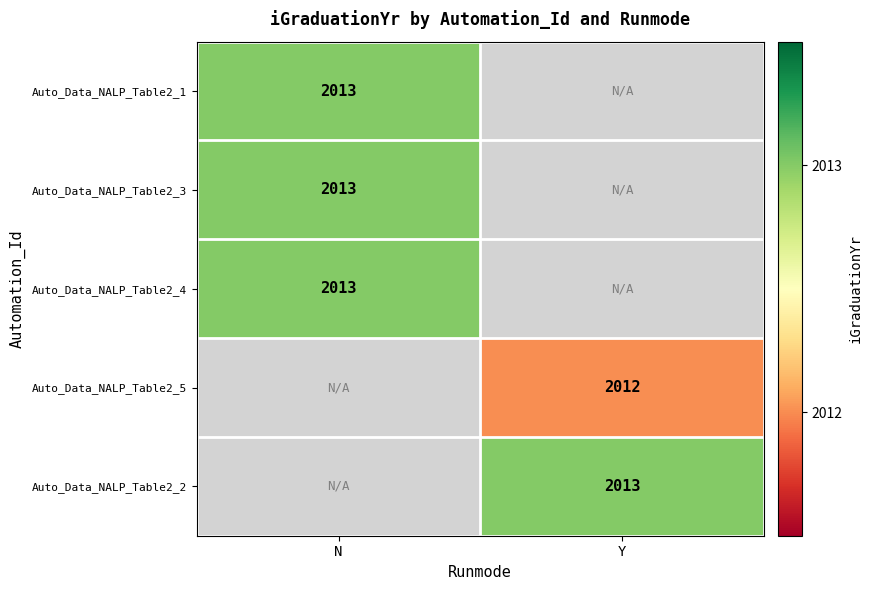

Is it true that Auto_Data_NALP_Table2_2 equals 2013 at Y?

True